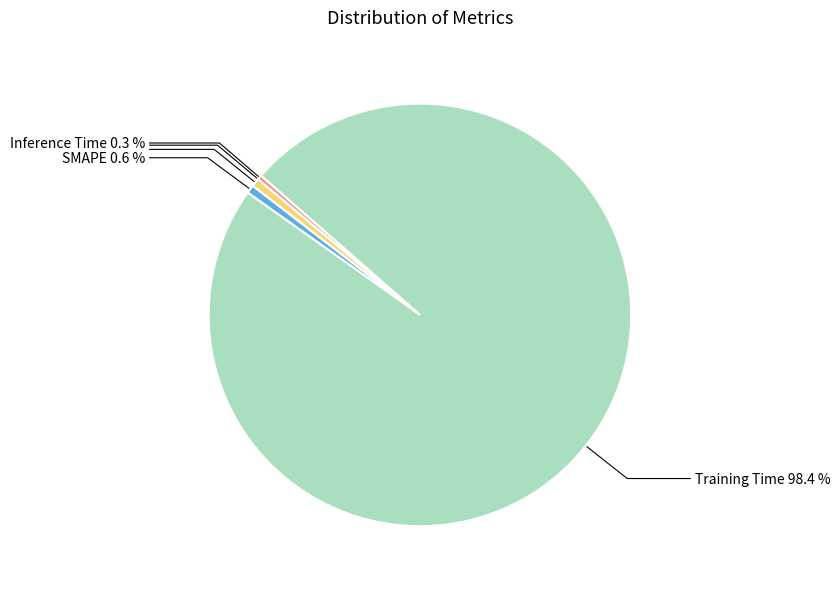

Does any single category account for the majority?

Yes